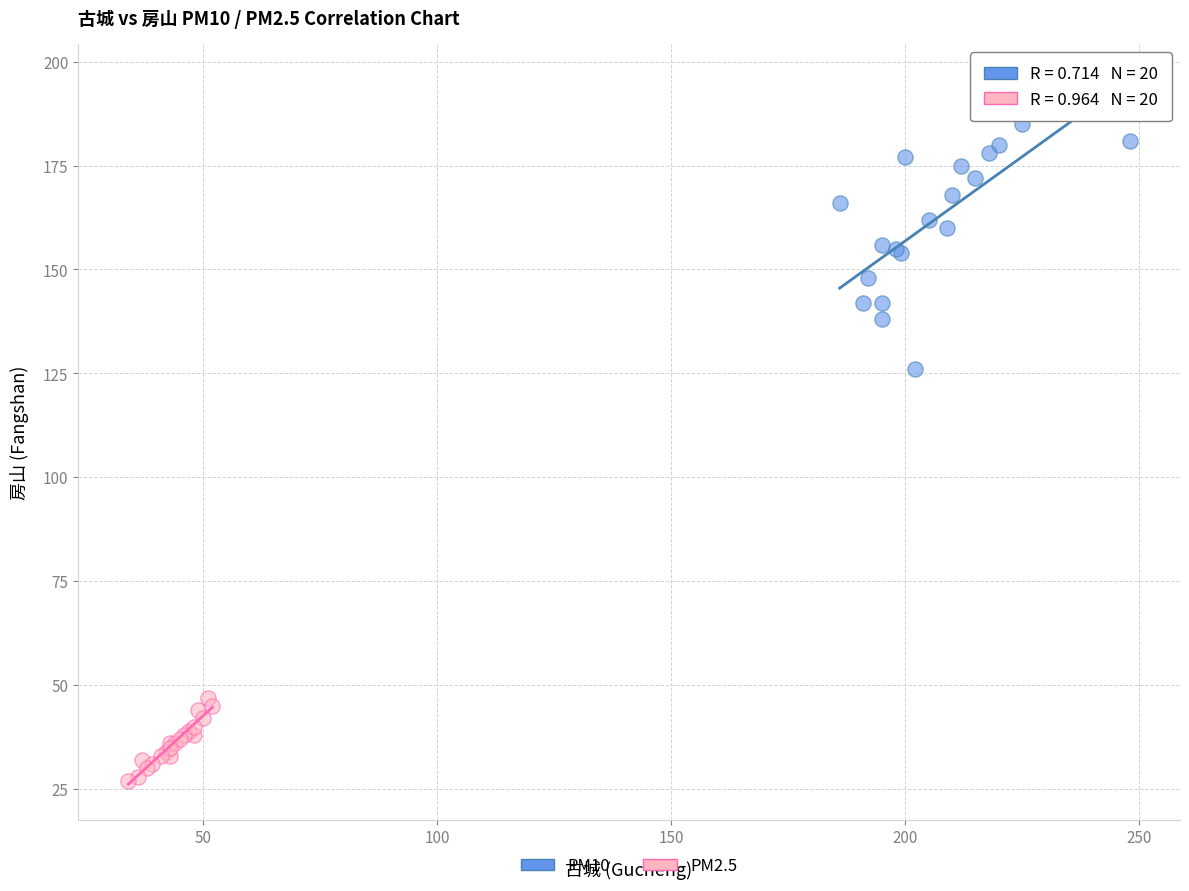

Which series has the largest Y range (max minus min)?

PM10